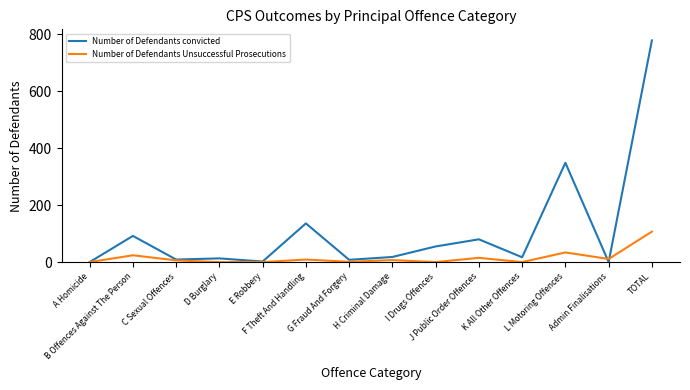

How many series are shown in this chart?

2